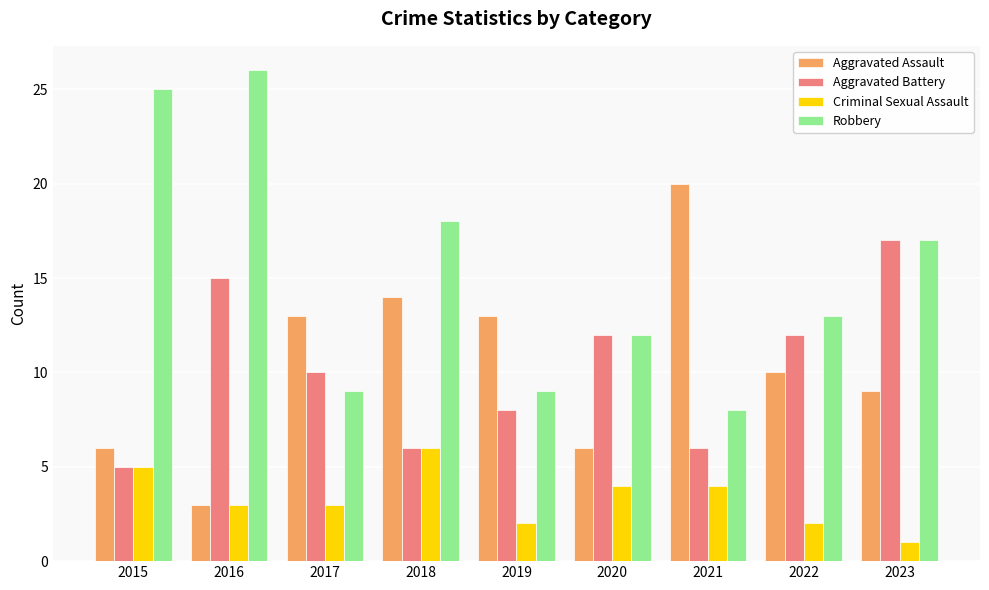

How many bars are there in total?

36